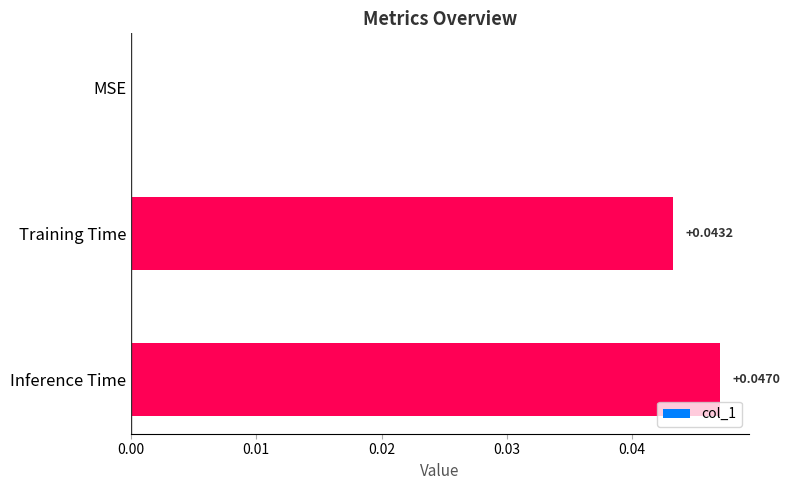

At which label is the value closest to 0?

MSE